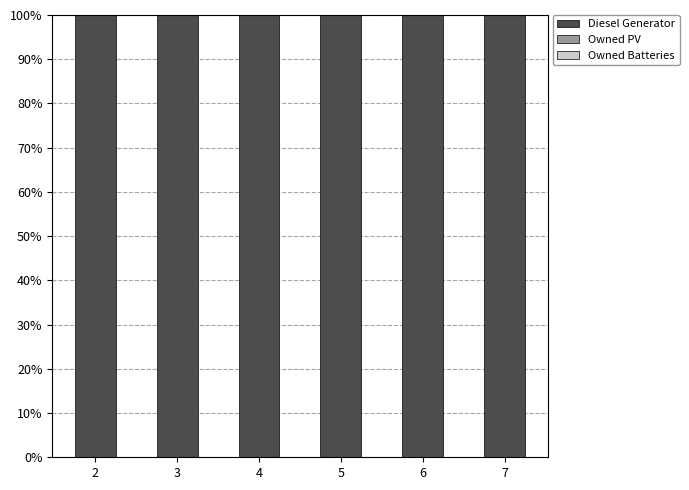

Rank the categories by Owned Batteries value from lowest to highest.

2, 3, 4, 5, 6, 7